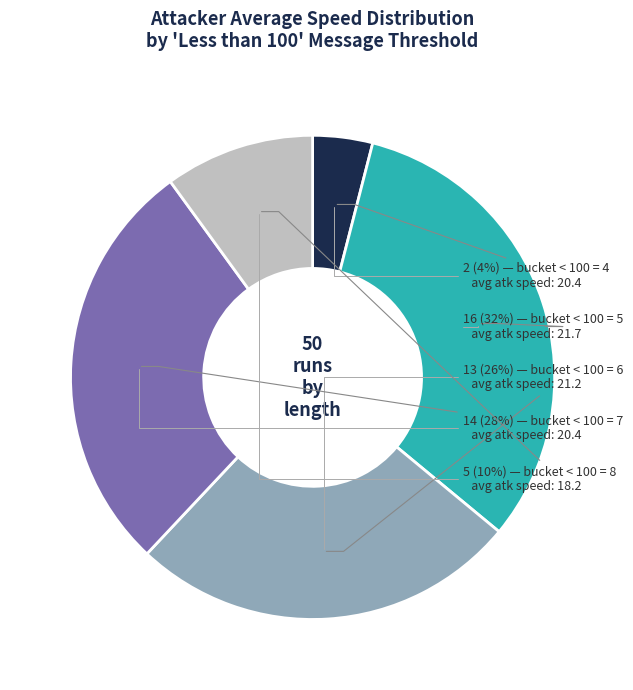

To the nearest percent, what is the average slice percentage?

20%